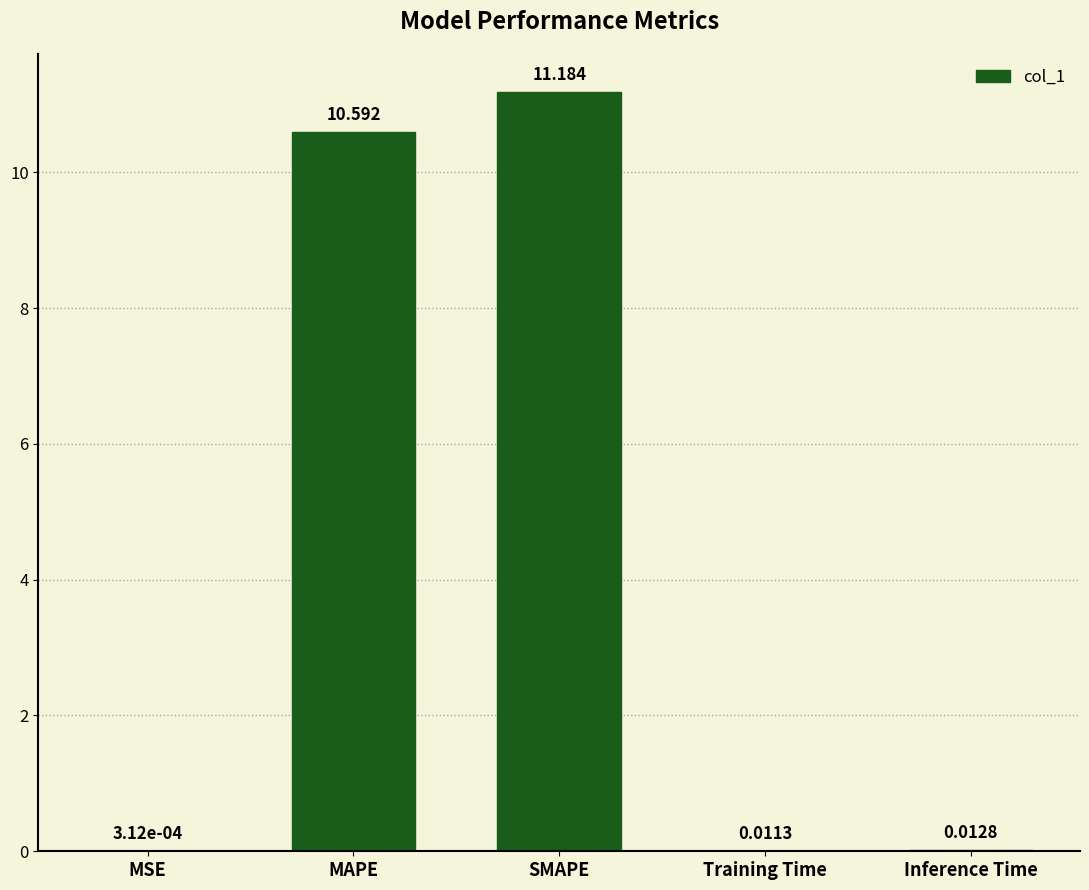

How many distinct data groups are displayed?

1